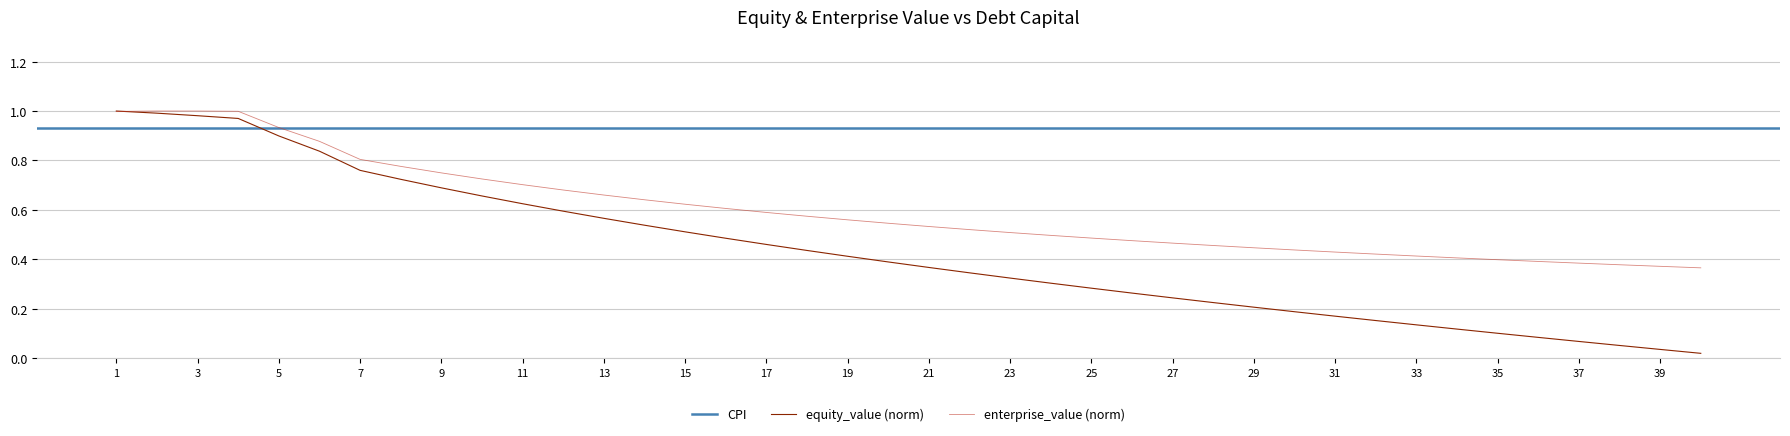

The value of equity_value (norm) at 35 is 0.0. True or false?

False